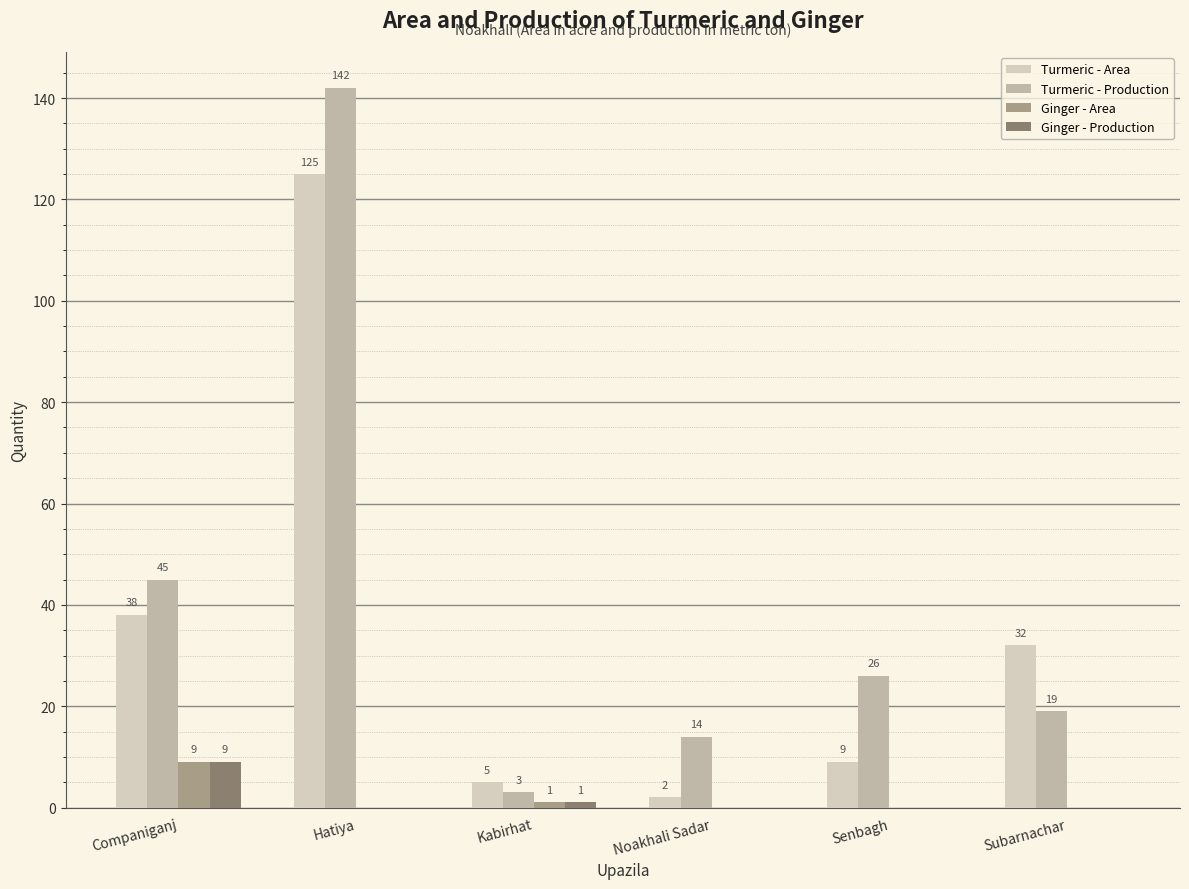

Is the value of Ginger - Production at Senbagh greater than the value of Turmeric - Area at Kabirhat?

No